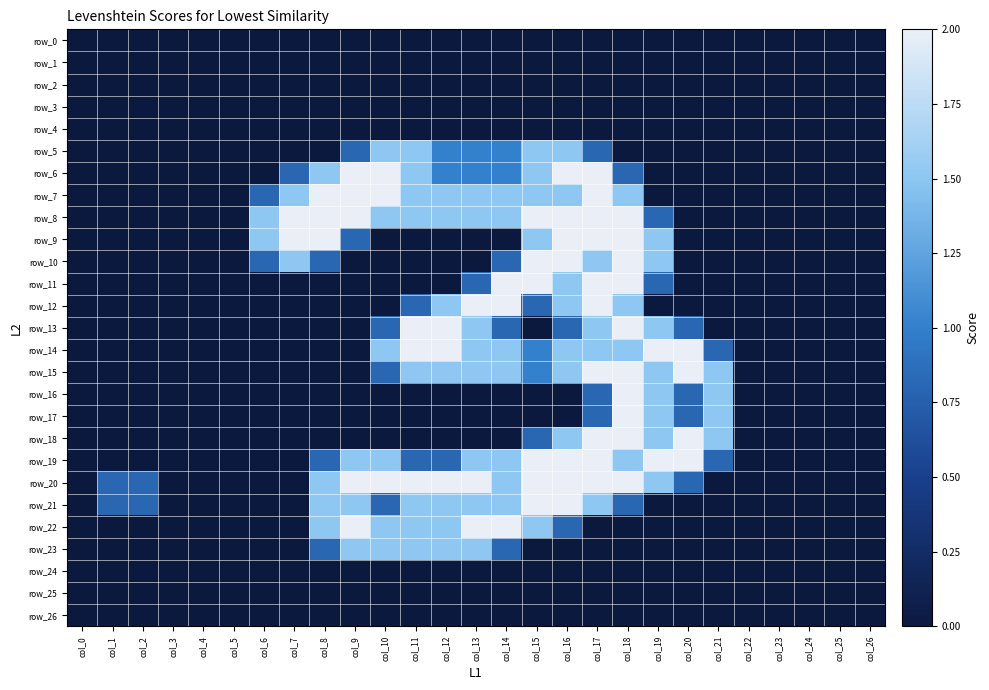

Rank the series by their maximum value, from lowest to highest.

row_0, row_1, row_2, row_3, row_4, row_24, row_25, row_26, row_5, row_23, row_6, row_7, row_8, row_9, row_10, row_11, row_12, row_13, row_14, row_15, row_16, row_17, row_18, row_19, row_20, row_21, row_22